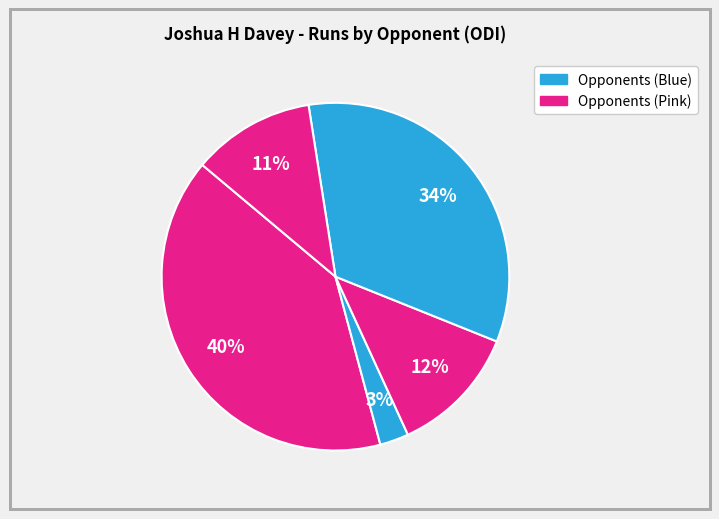

To the nearest percent, what is the average slice percentage?

20%